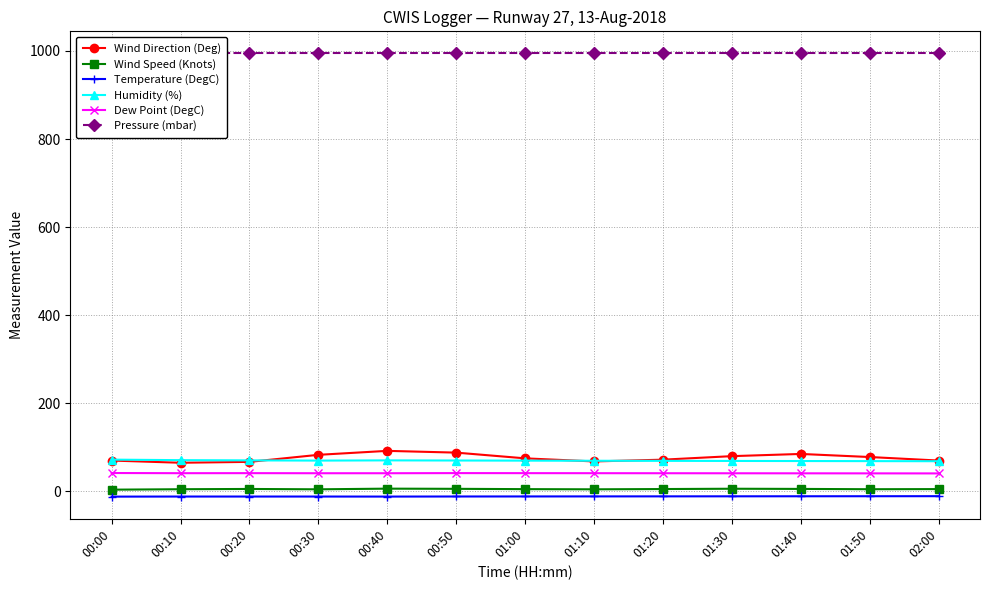

How many lines are shown in the chart?

6